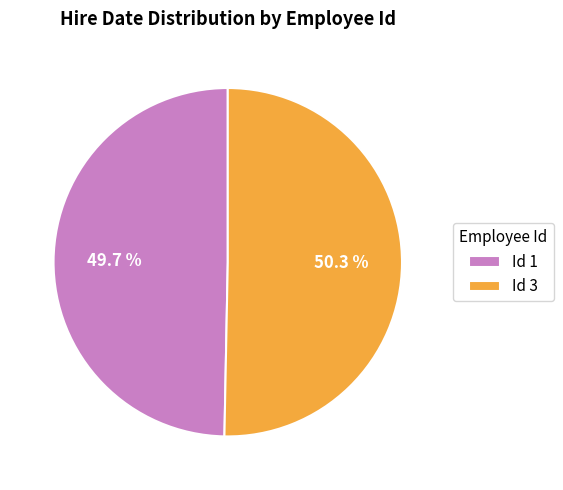

What is the largest slice in the pie chart?

Id 3